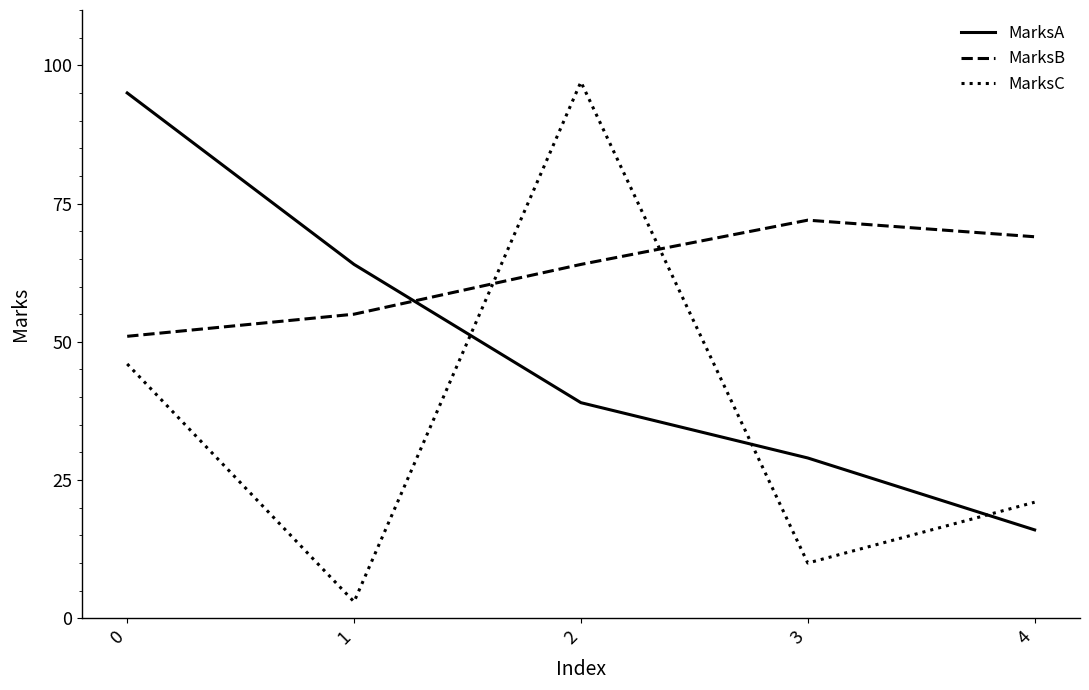

Reading right to left, list all the values displayed in this chart.

MarksA: 4=16	3=29	2=39	1=64	0=95
MarksB: 4=69	3=72	2=64	1=55	0=51
MarksC: 4=21	3=10	2=97	1=3	0=46